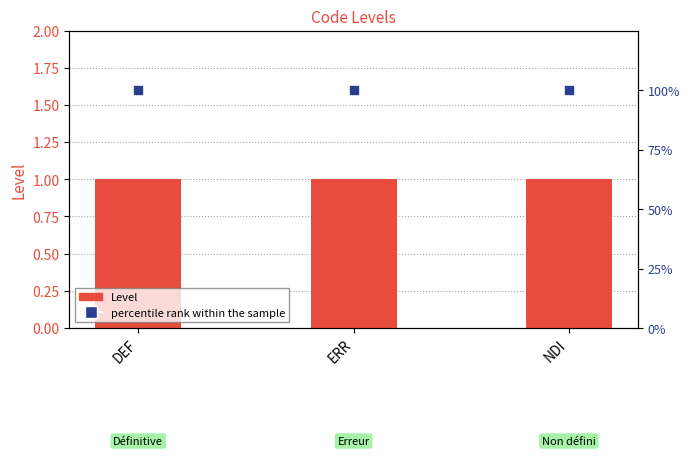

What are all the series names shown in the legend?

Level, percentile rank within the sample